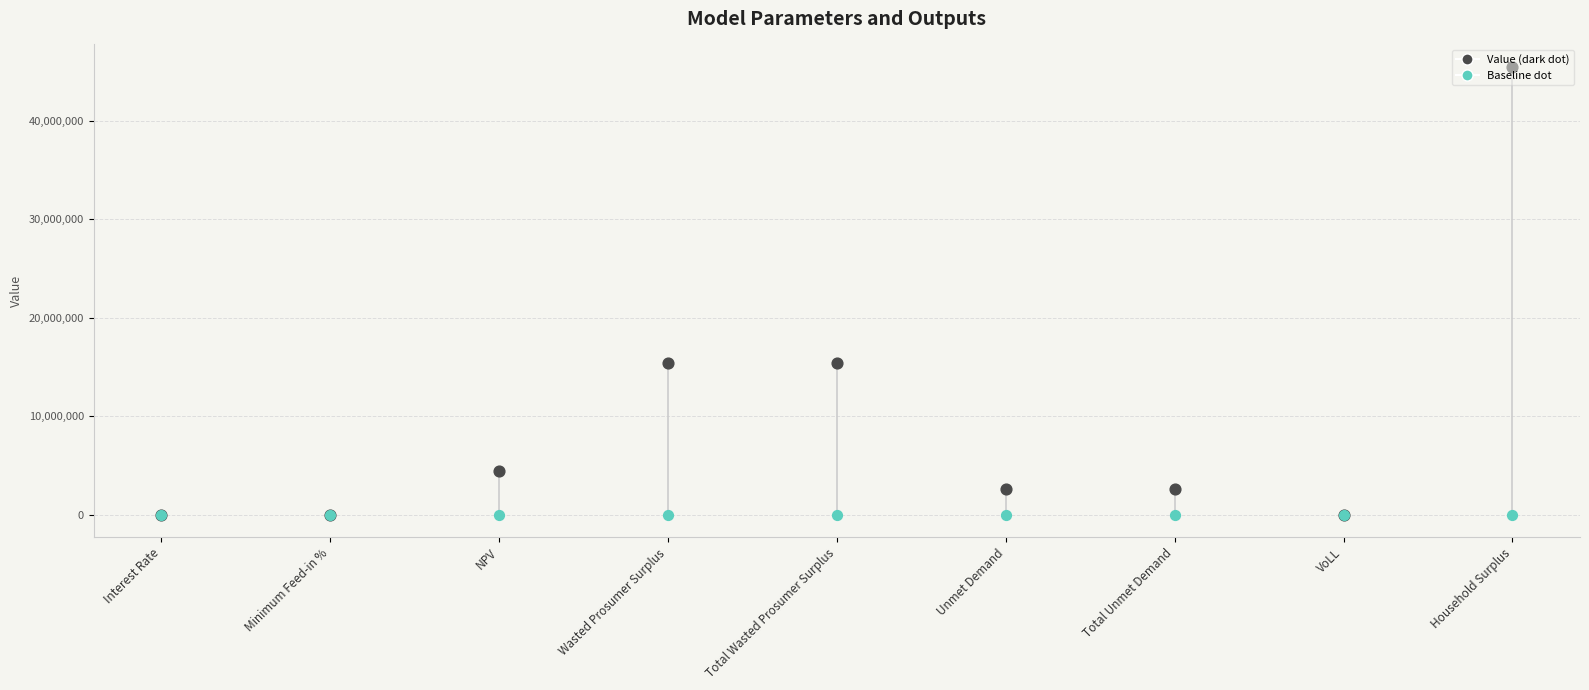

Which has a higher value, Minimum Feed-in % or VoLL?

VoLL